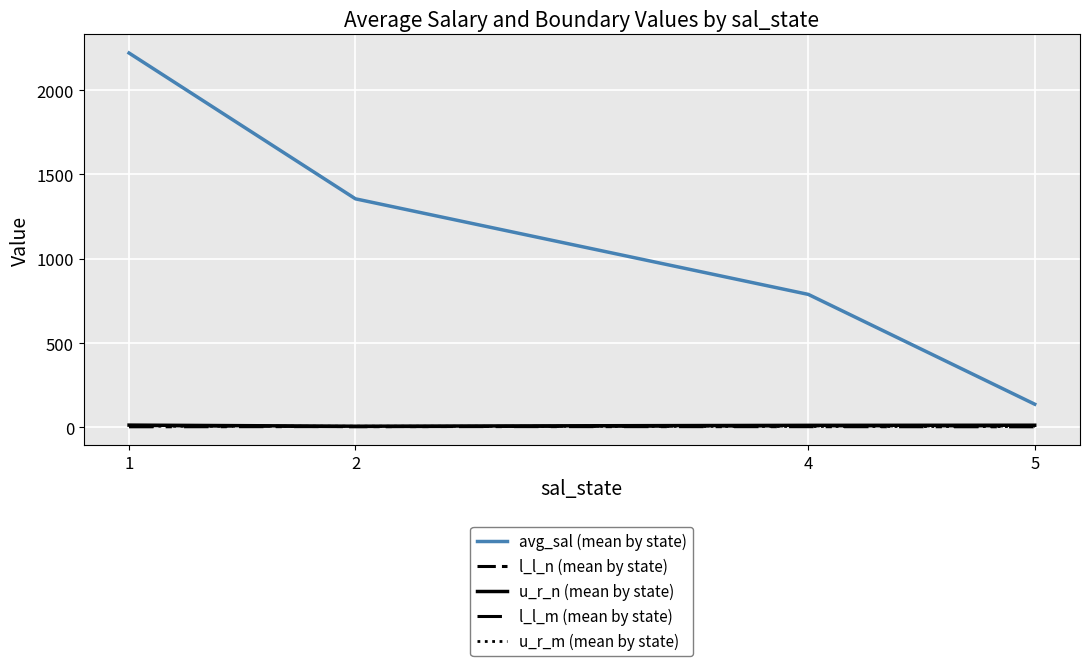

Reading left to right, list all the values displayed in this chart.

avg_sal (mean by state): 2220.2	1355.5	788.7	137.5
l_l_n (mean by state): 10.8	4.0	9.2	8.6
u_r_n (mean by state): 13.5	6.9	12.1	12.8
l_l_m (mean by state): 3.5	4.9	4.2	3.5
u_r_m (mean by state): 7.0	6.8	5.5	4.8